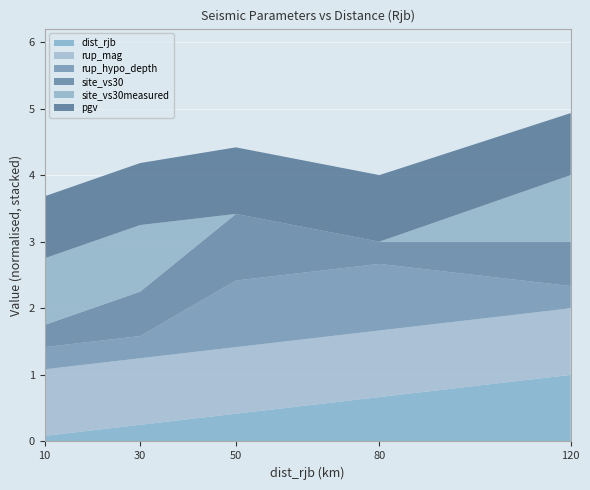

At which label does dist_rjb reach its minimum?

10